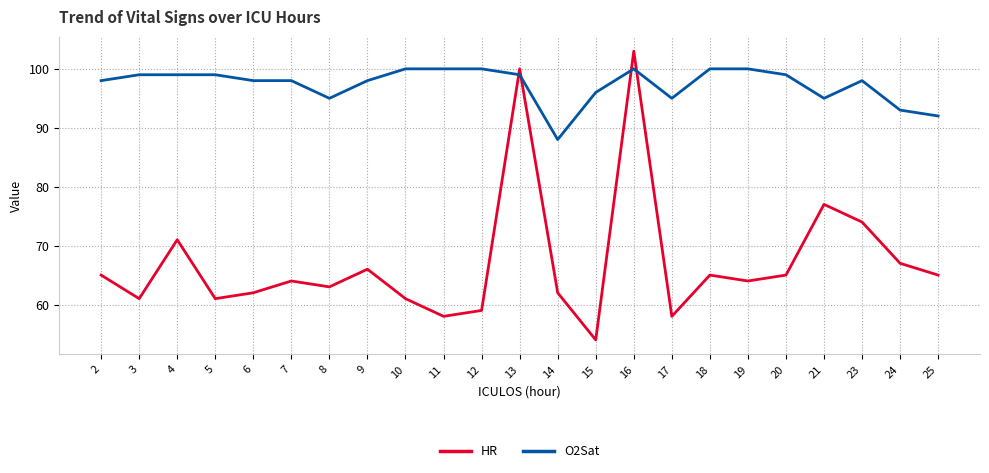

What are all the series names shown in the legend?

HR, O2Sat